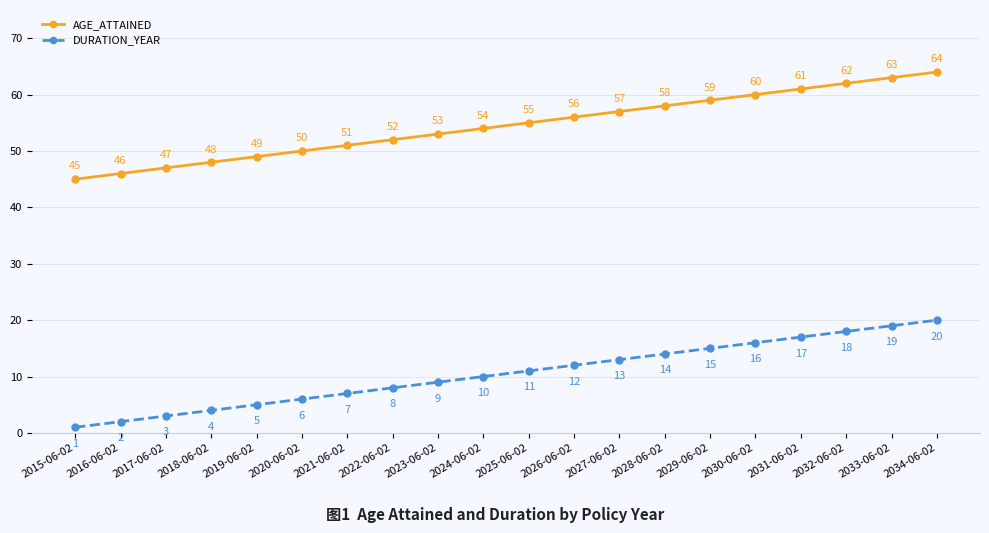

What is the sum of all DURATION_YEAR values?

210